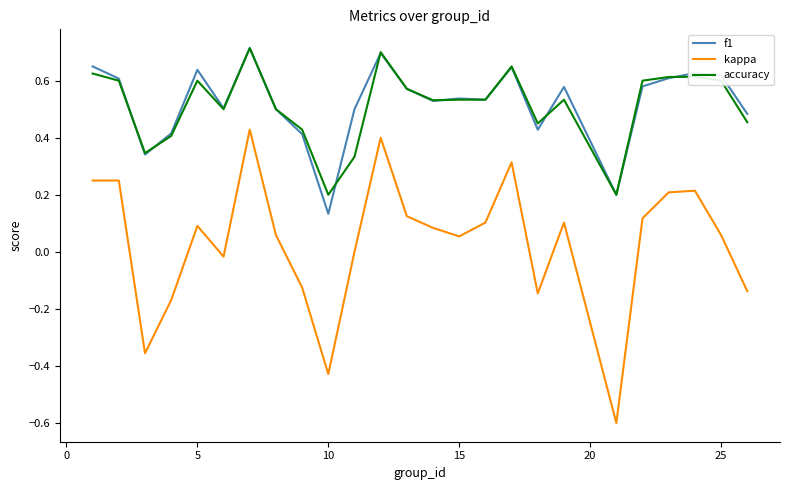

True or false: kappa and f1 cross at least once.

False